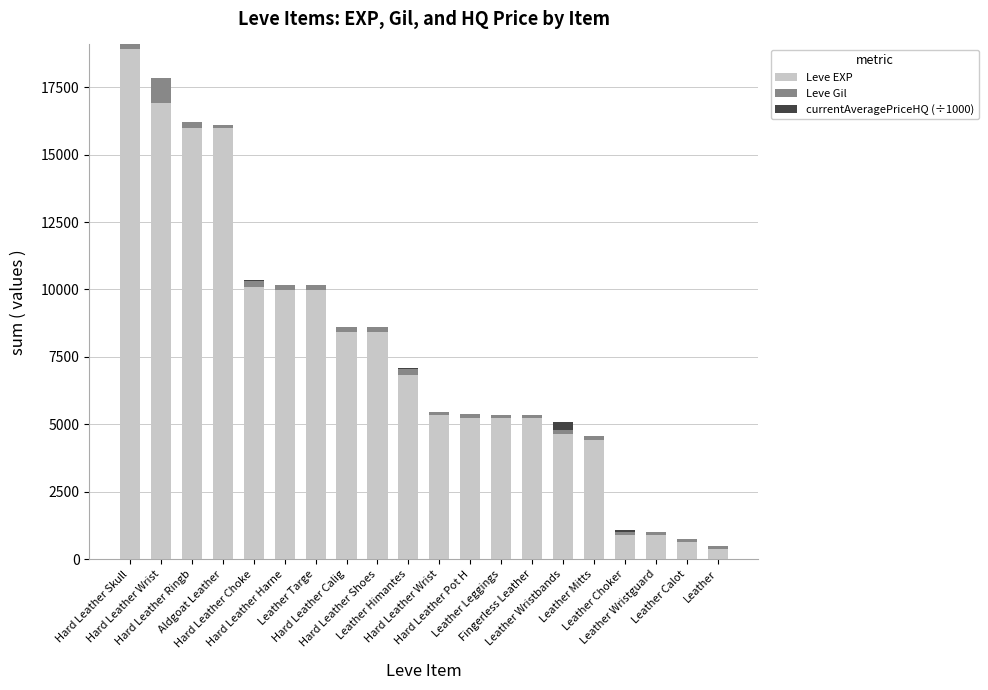

At Leather Leggings, list the series in order from largest to smallest.

Leve EXP, Leve Gil, currentAveragePriceHQ (÷1000)